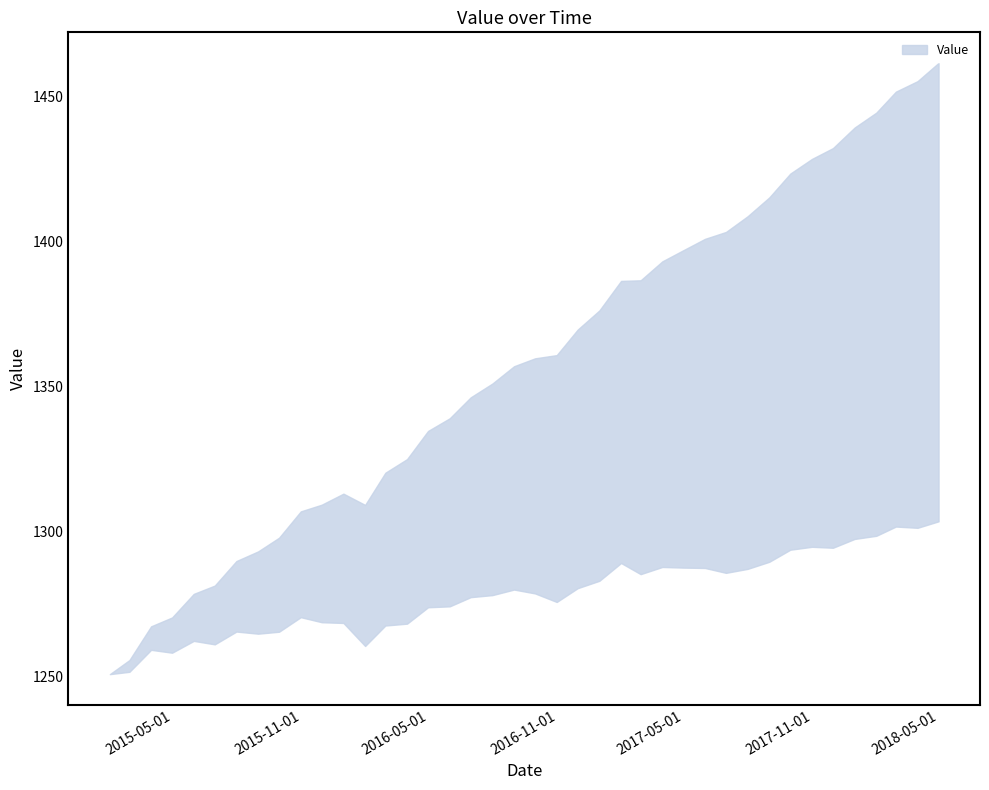

At which category does the data reach its first local peak?

11